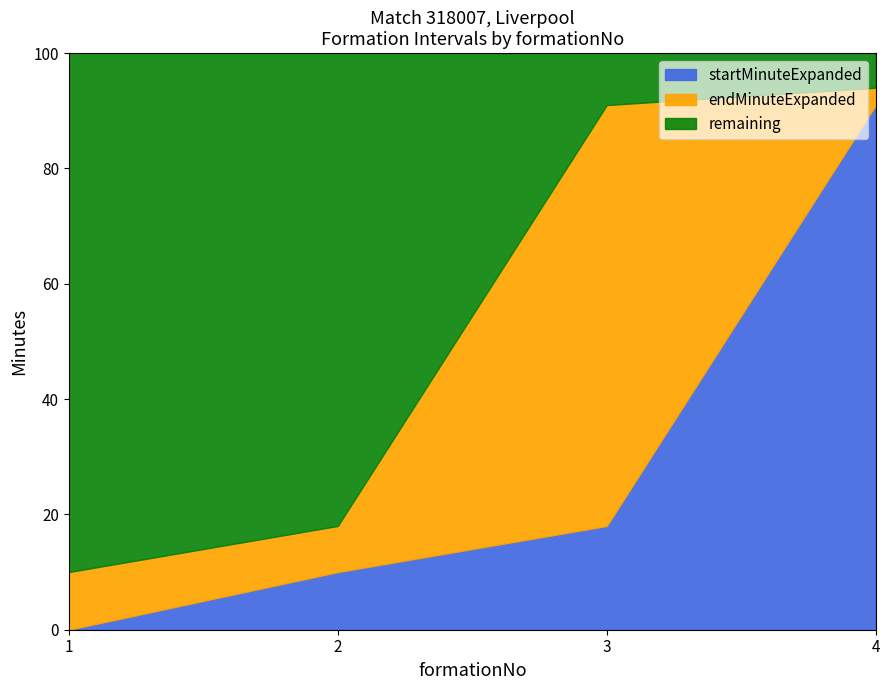

True or false: endMinuteExpanded and startMinuteExpanded intersect in this chart.

False